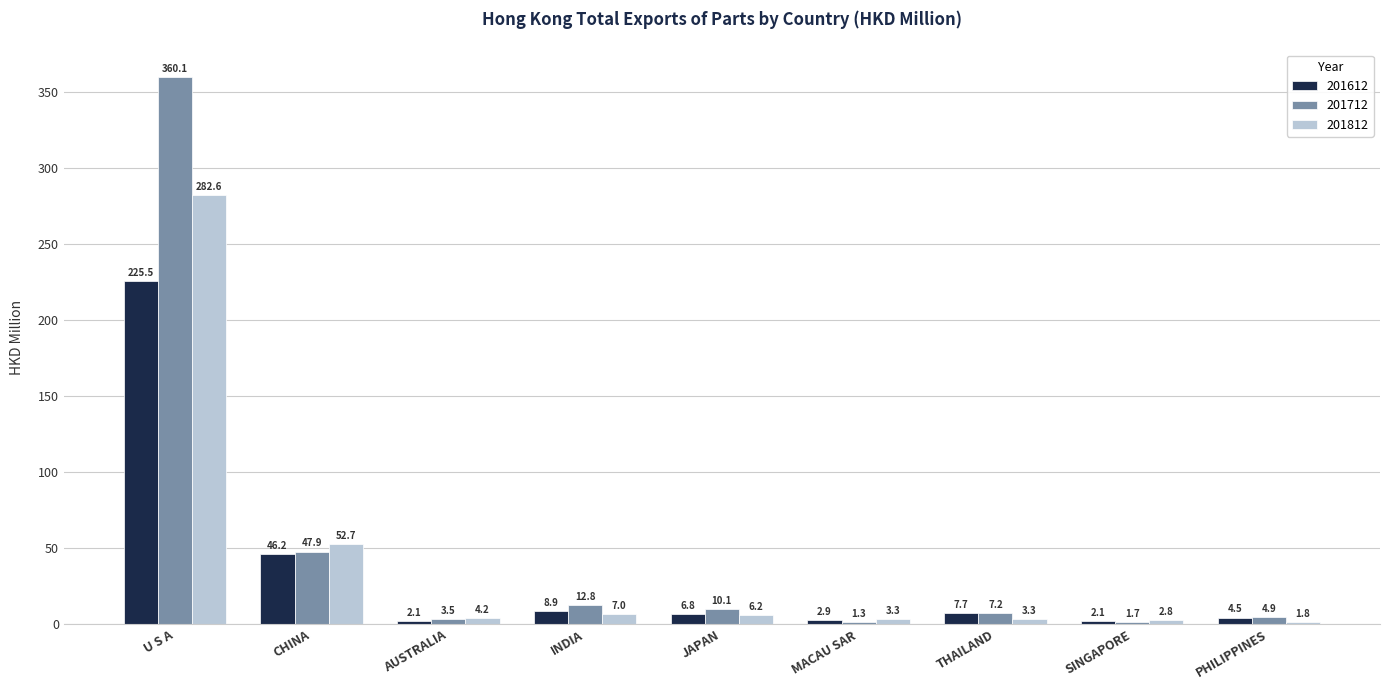

Rank the series by their average value, from highest to lowest.

201712, 201812, 201612